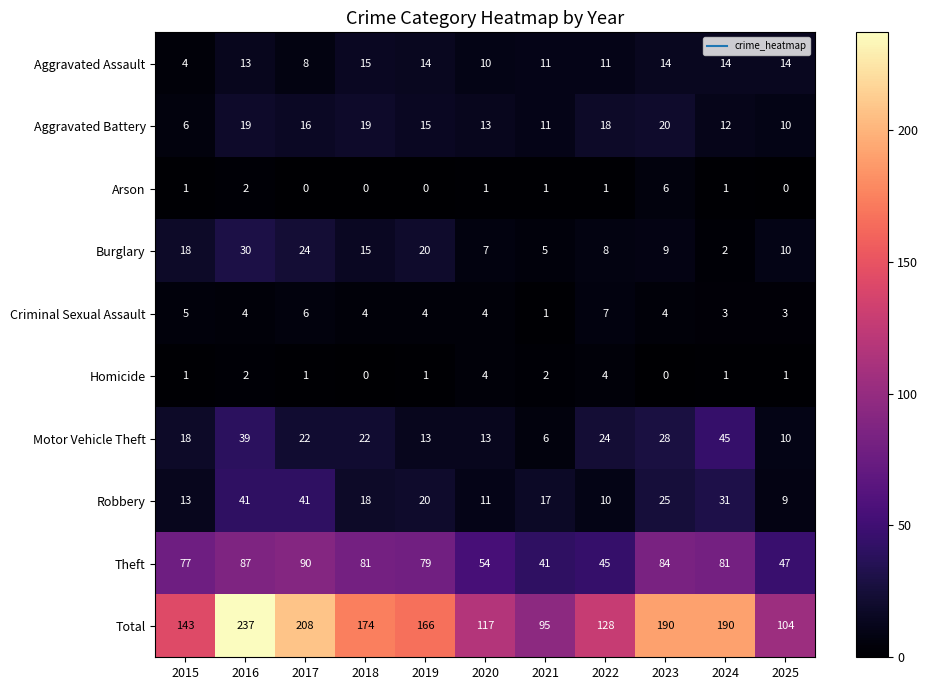

Which series changed the most between 2019 and 2022?

Total